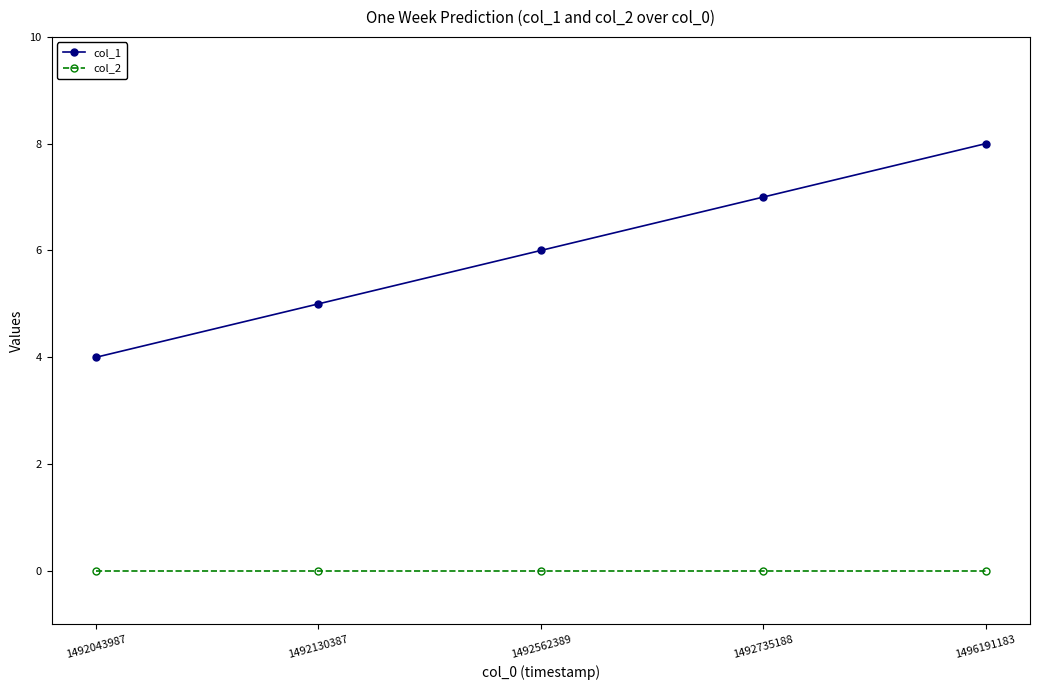

Which category has the highest value in the col_1 series?

1496191183